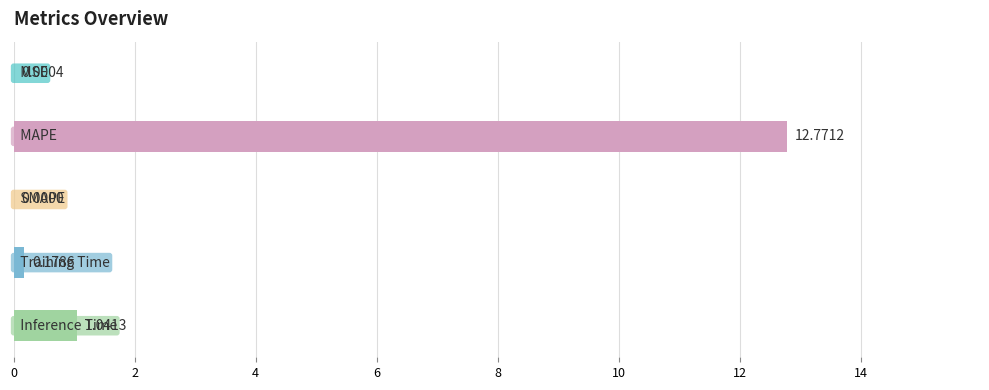

What is the sum of all values?

14.0